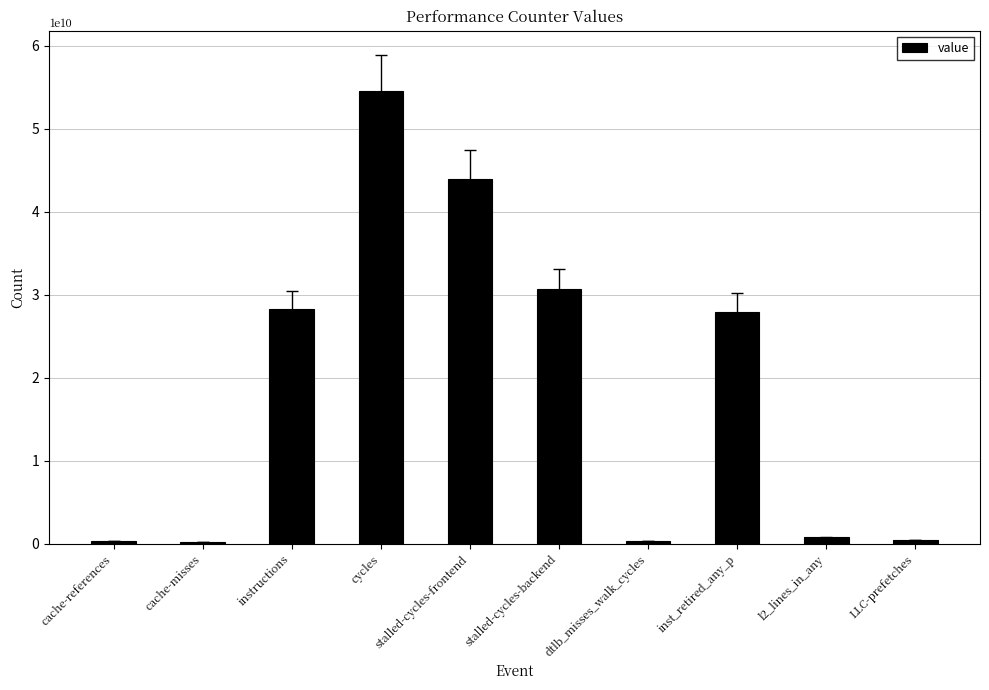

Is it true that the value at stalled-cycles-frontend is 17171692771?

False